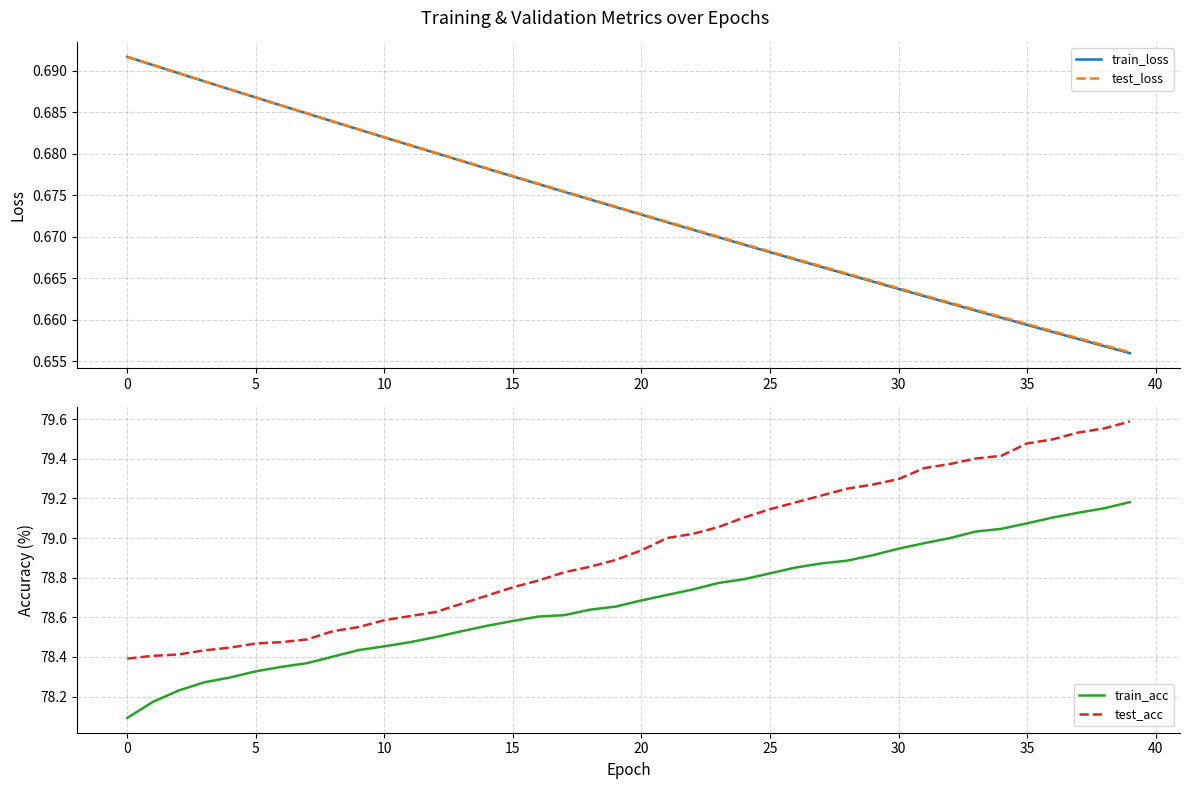

True or false: test_acc has more than 2 interior local peaks.

False